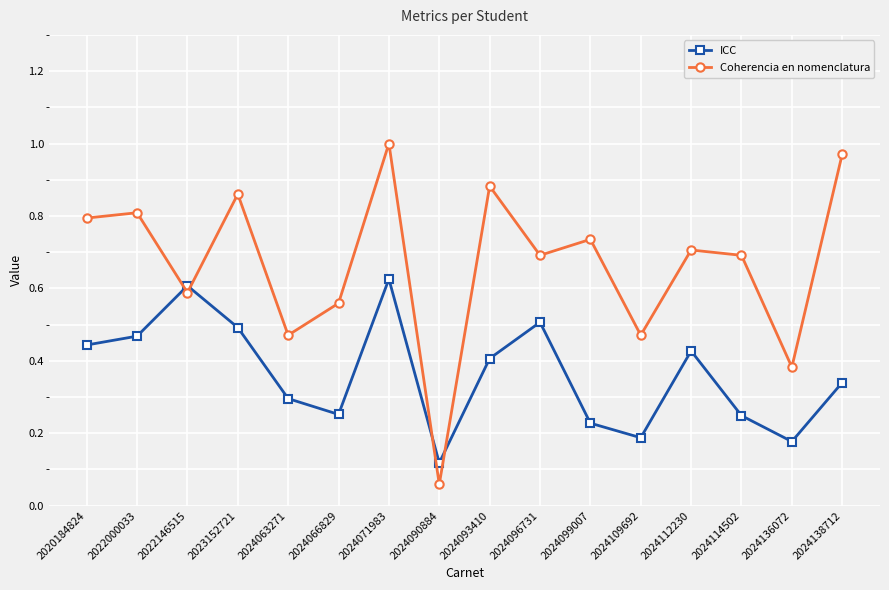

What is the sum of all ICC values?

5.8